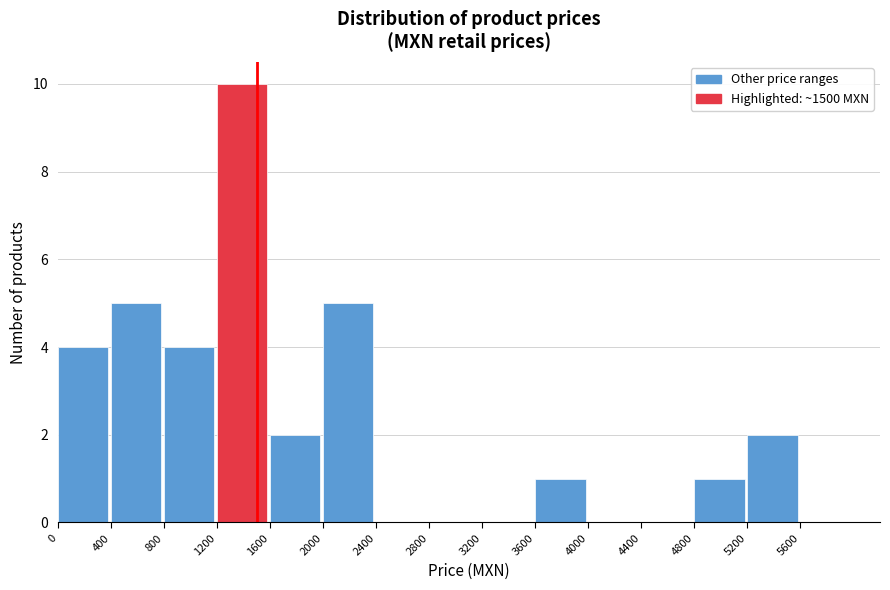

Which range on the x-axis has the tallest bar?

1200 to 1600